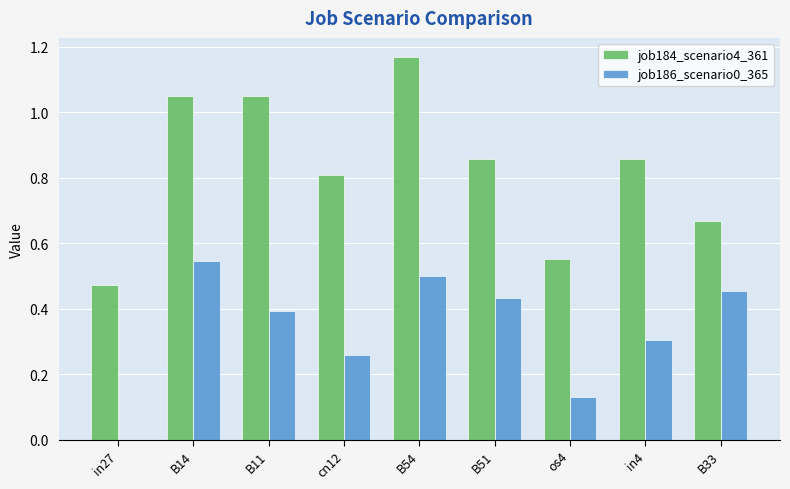

Between in27 and in4, which series saw the biggest shift?

job184_scenario4_361